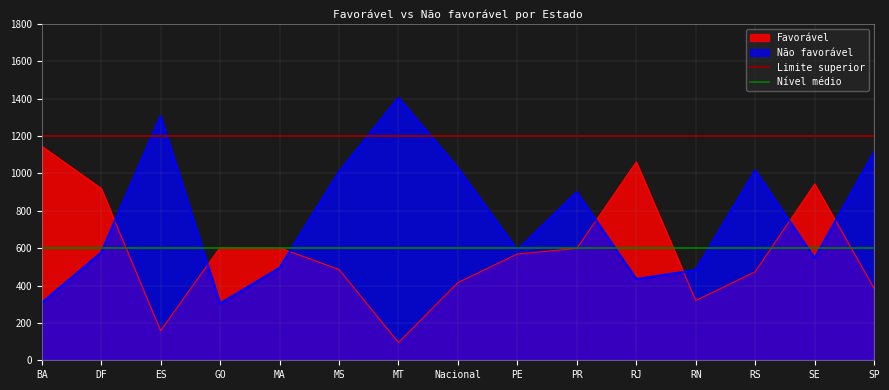

True or false: Favorável has a value of 614 at DF.

False